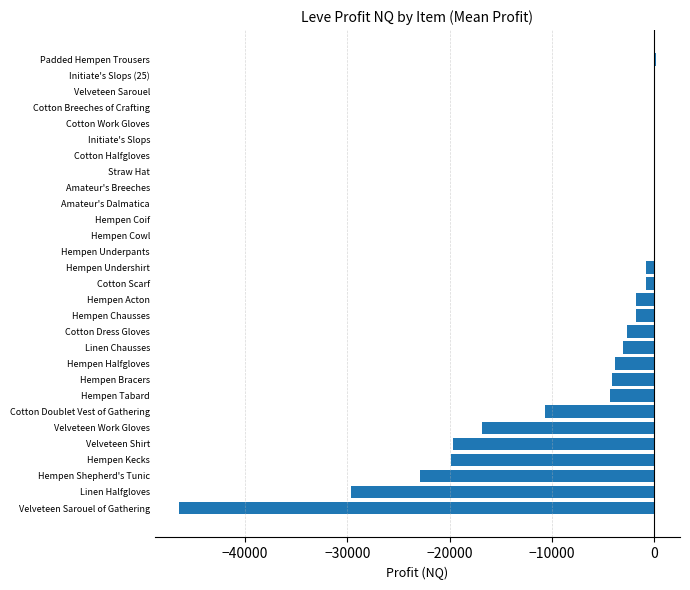

True or false: the data shows -4841.4 at Hempen Shepherd's Tunic.

False